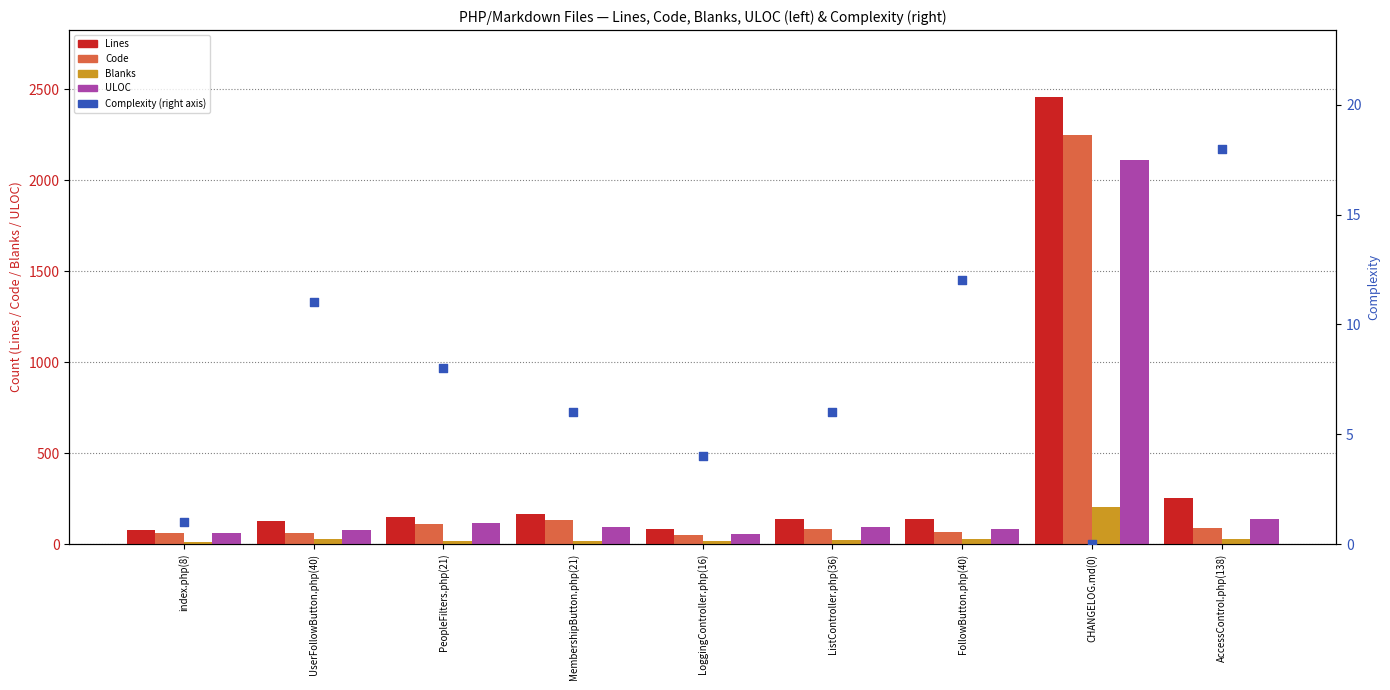

At how many categories does at least one series exceed 797?

1